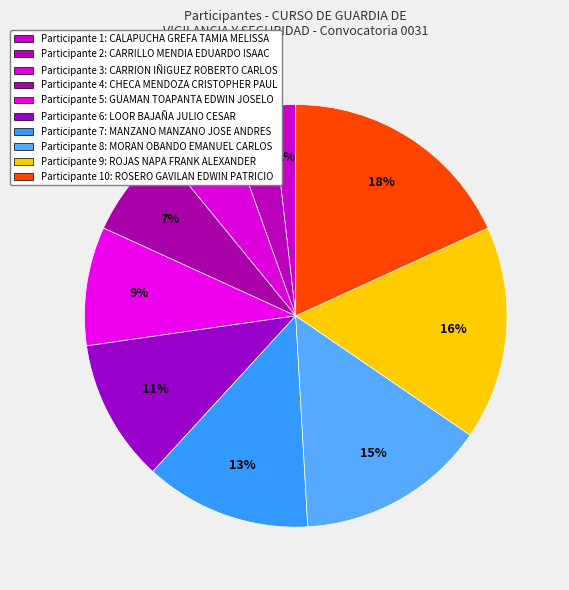

How many segments does this pie chart have?

10